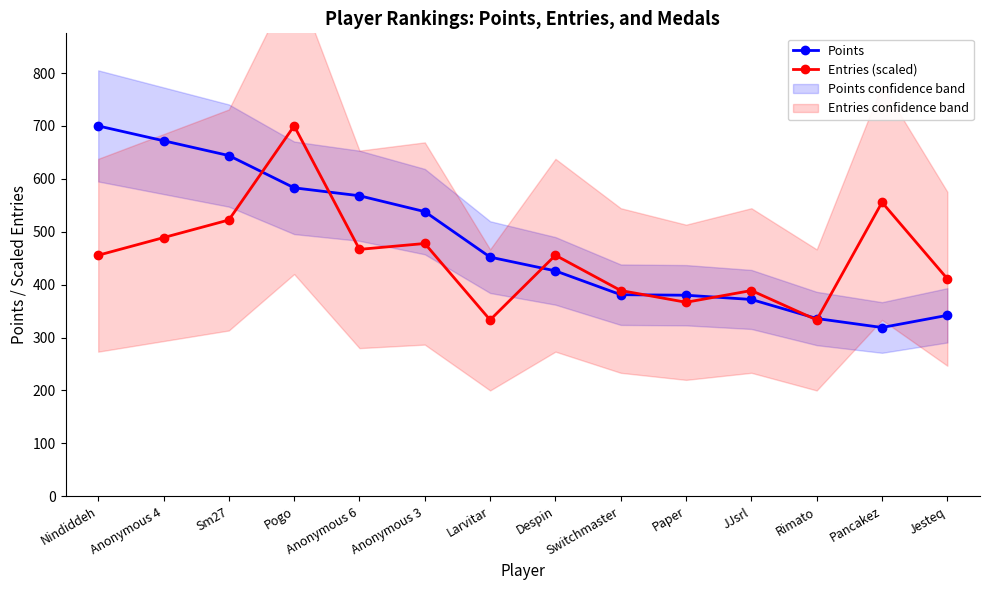

What position from the right is Jesteq?

1